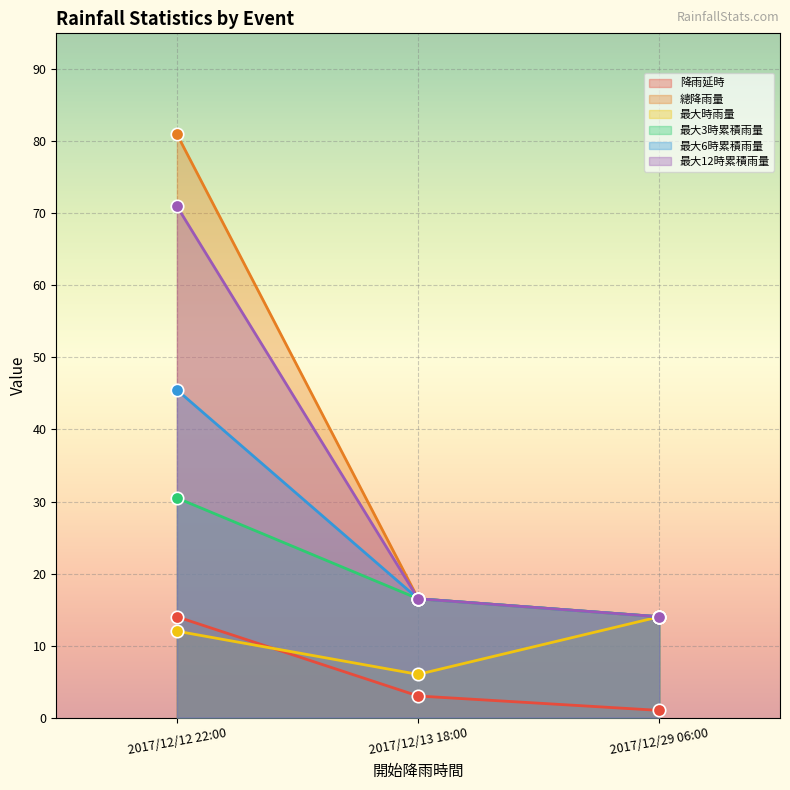

Which series reaches the maximum Y coordinate?

總降雨量